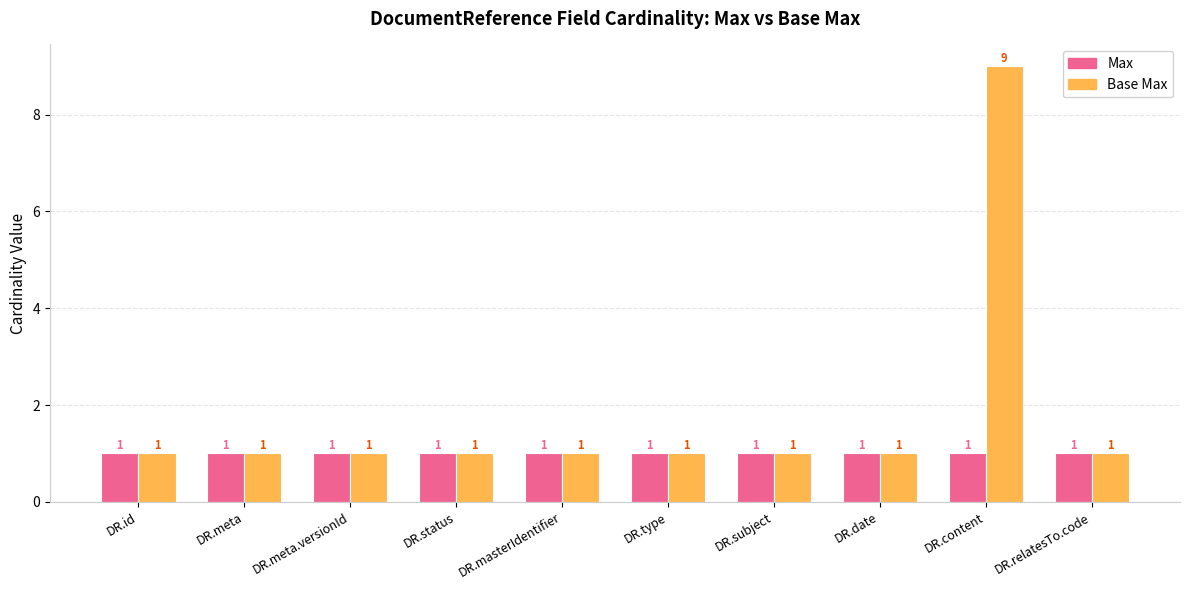

What position from the left is DR.masterIdentifier?

5